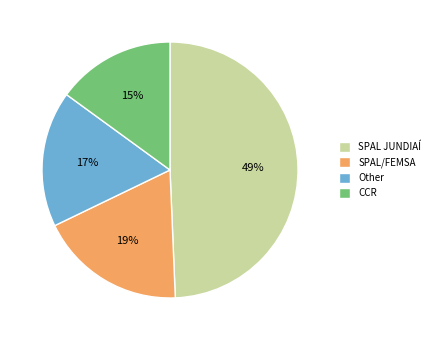

Does CCR represent more than half of the total?

No